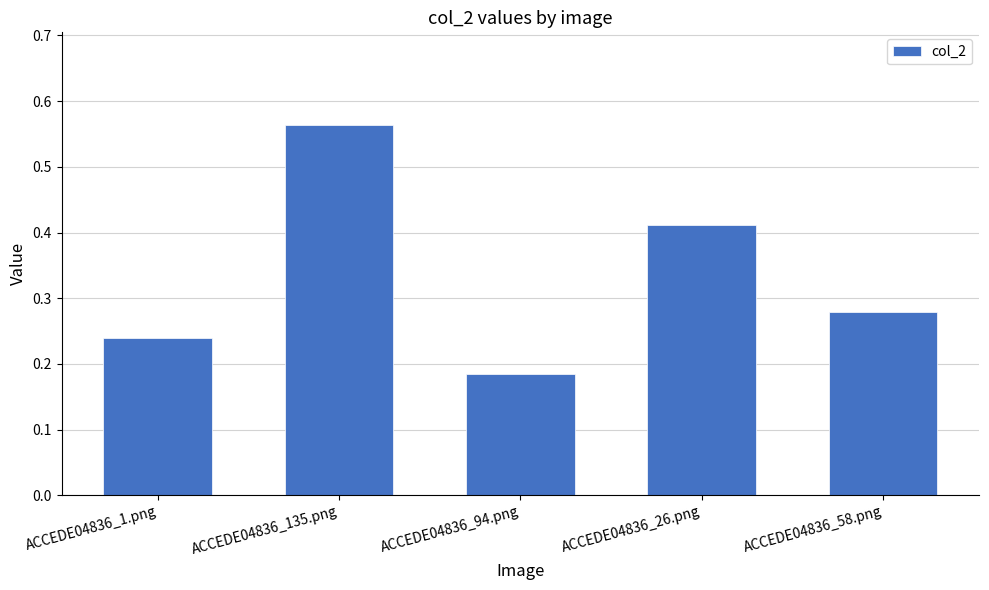

Is it true that the value at ACCEDE04836_1.png is 0.1?

False